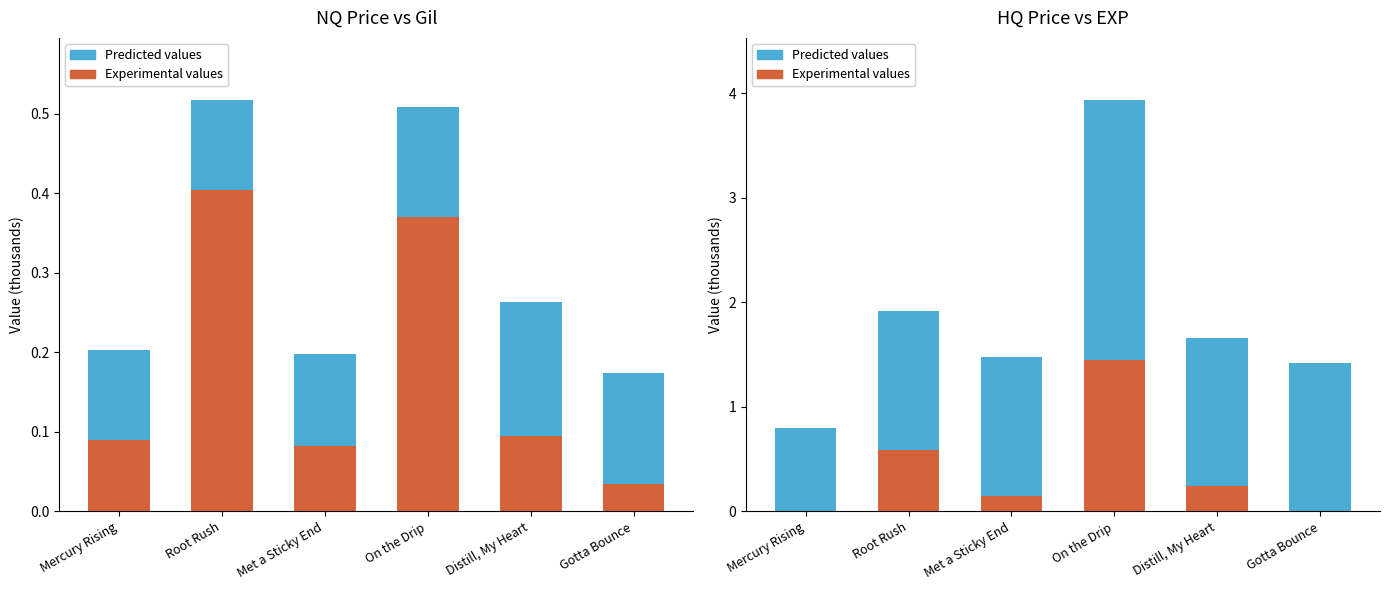

Reading right to left, extract all data points from this chart.

Experimental values: Gotta Bounce=0.0	Distill, My Heart=0.2	On the Drip=1.4	Met a Sticky End=0.2	Root Rush=0.6	Mercury Rising=0.0
Predicted values: Gotta Bounce=1.4	Distill, My Heart=1.4	On the Drip=2.5	Met a Sticky End=1.3	Root Rush=1.3	Mercury Rising=0.8